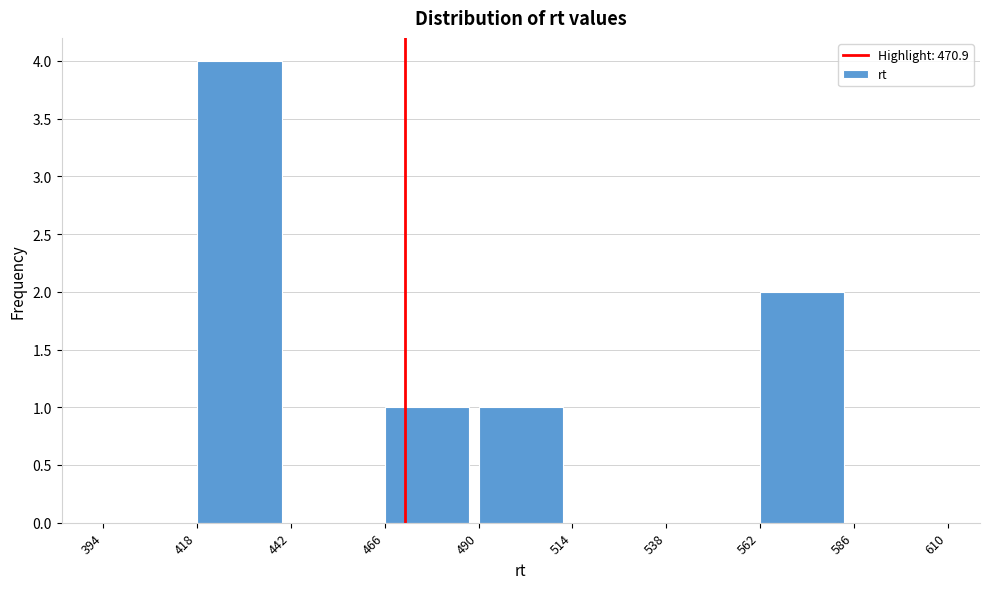

Reading left to right, list every bar in this chart as the range it spans on the x-axis followed by its height. The values are not printed on the chart, so give them approximately, as read against the axis.

394 to 418: 0
418 to 442: 4
442 to 466: 0
466 to 490: 1
490 to 514: 1
514 to 538: 0
538 to 562: 0
562 to 586: 2
586 to 610: 0